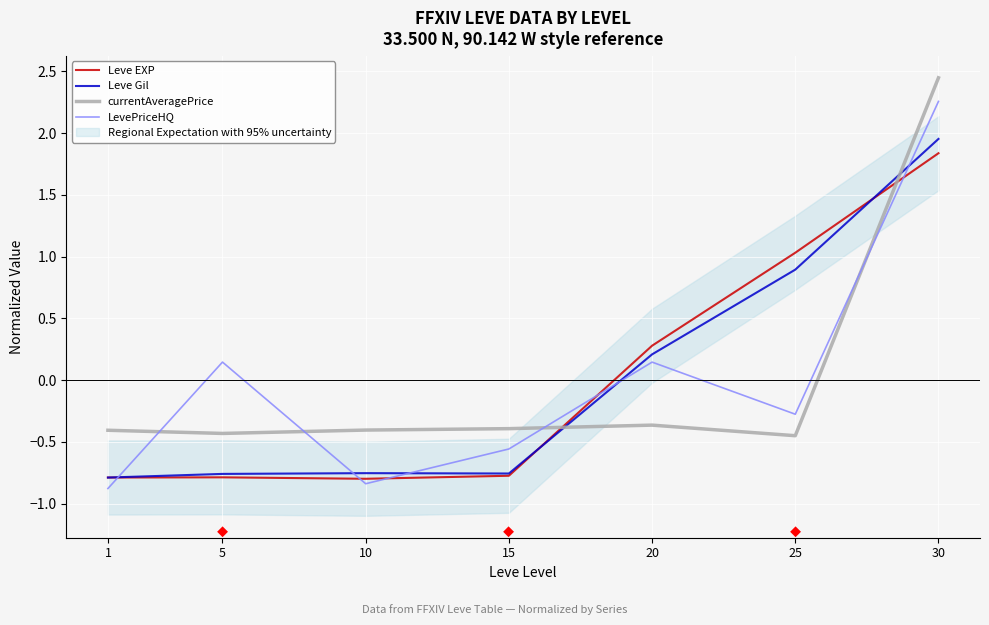

What is the difference between the Leve EXP values at 25 and 5?

1.8